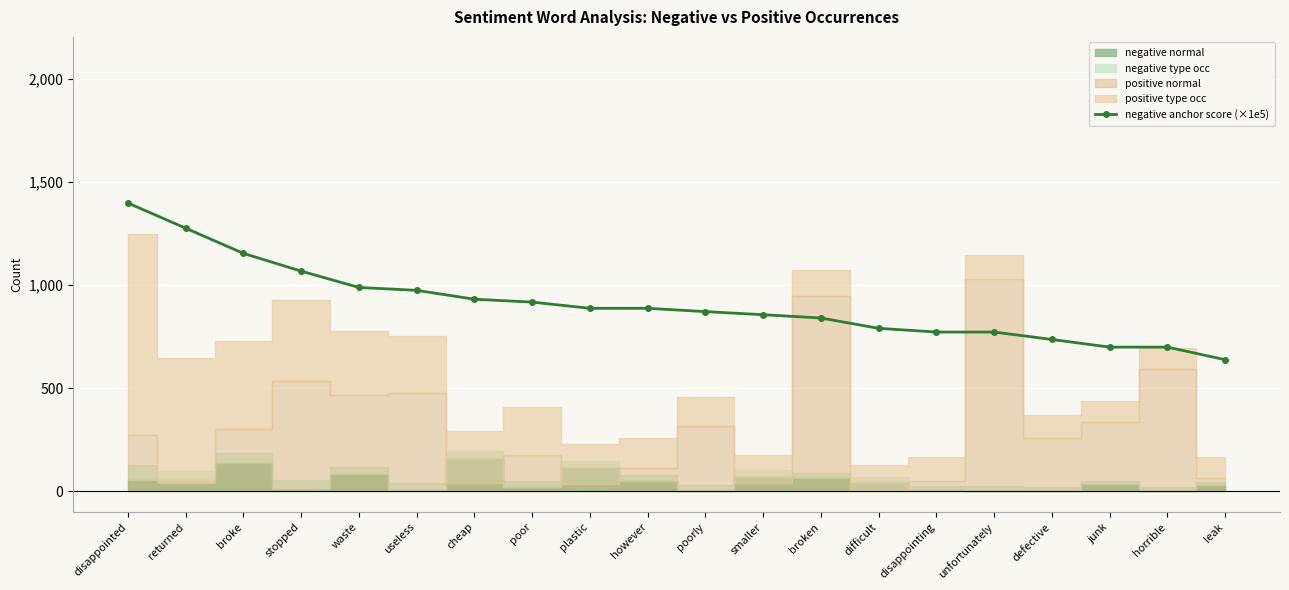

What is the change in value from broke to leak?

-515.0